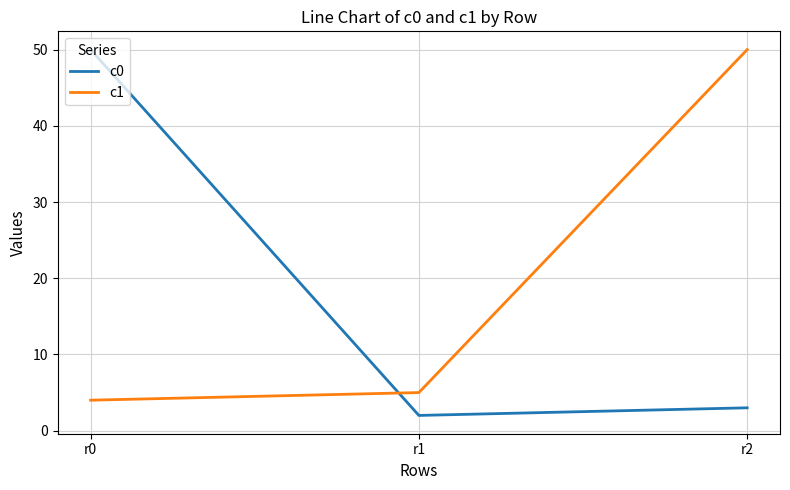

Reading left to right, transcribe all the data shown in this chart.

c0: r0=50	r1=2	r2=3
c1: r0=4	r1=5	r2=50